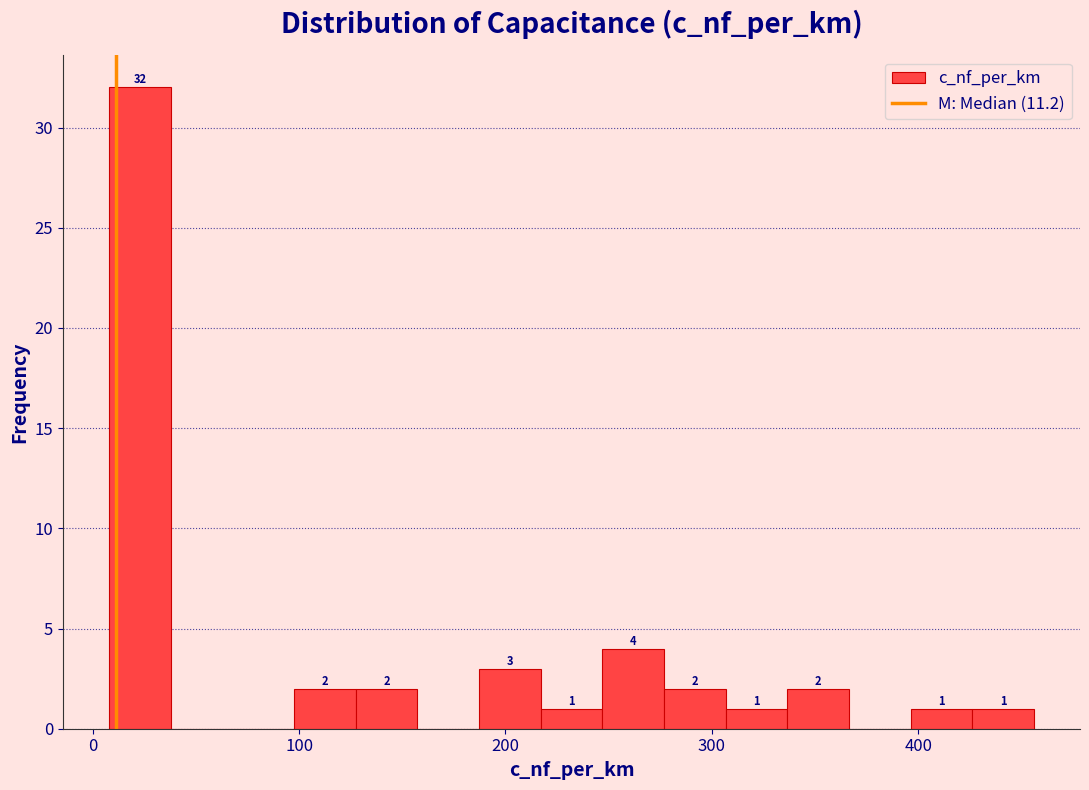

Around what value on the x-axis is the tallest bar? Give the approximate position of its centre, as read against the axis.

20